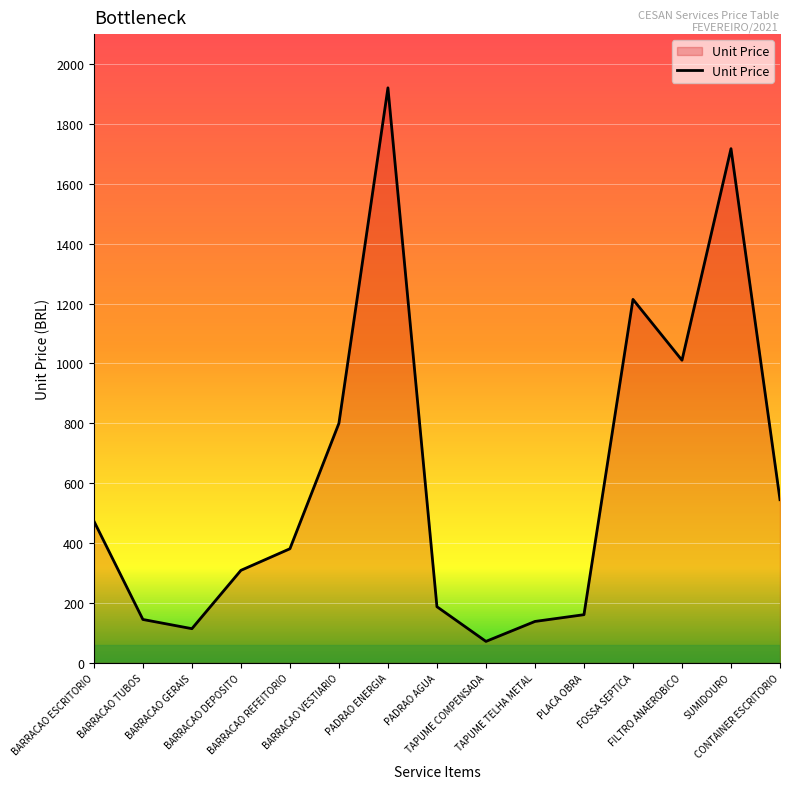

Is this an area chart (filled region under the line)?

Yes